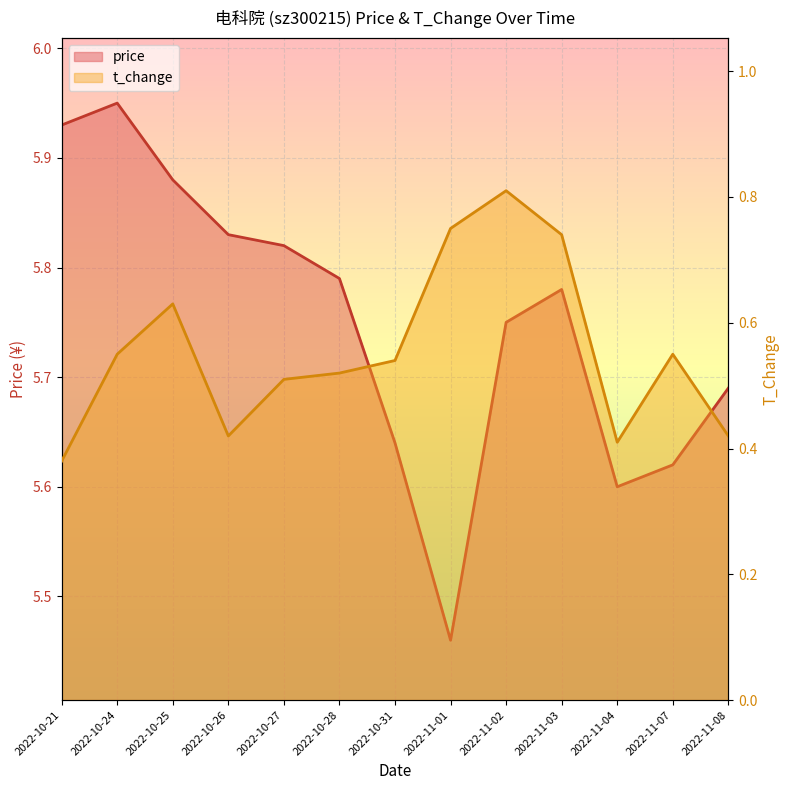

Which has a higher value, 2022-10-26 or 2022-10-28?

2022-10-26